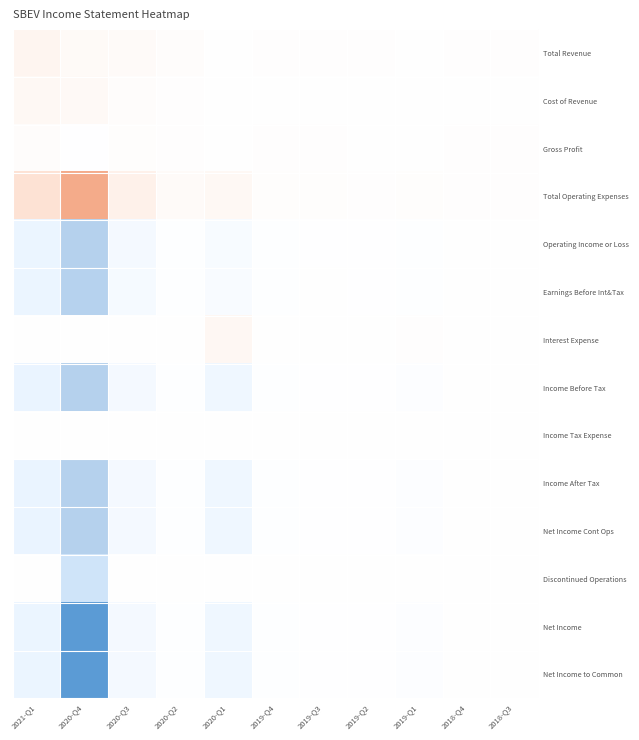

What is the smallest value displayed?

-22600